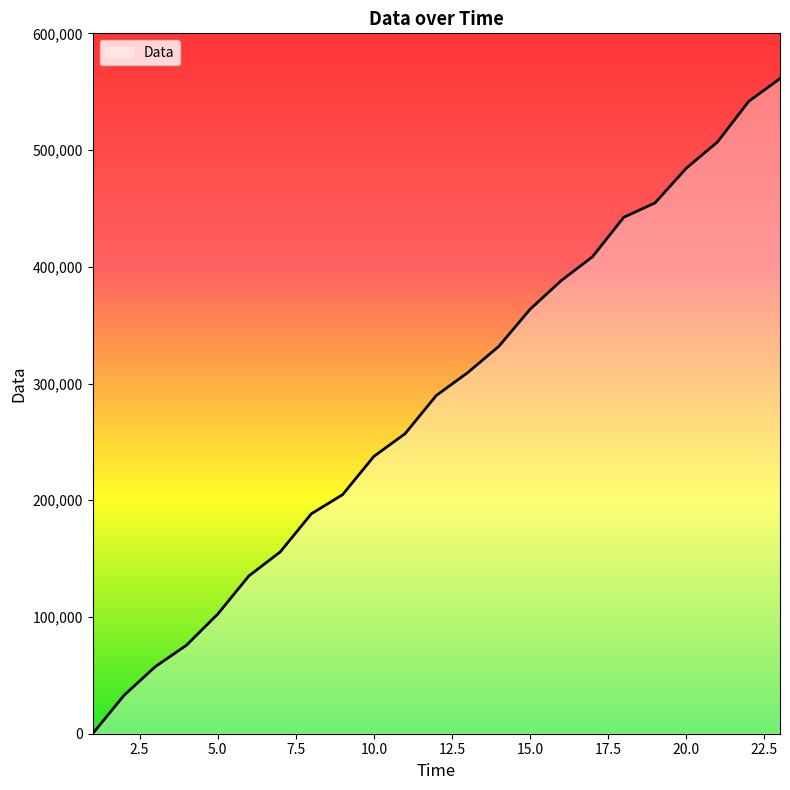

How many lines are shown in the chart?

1